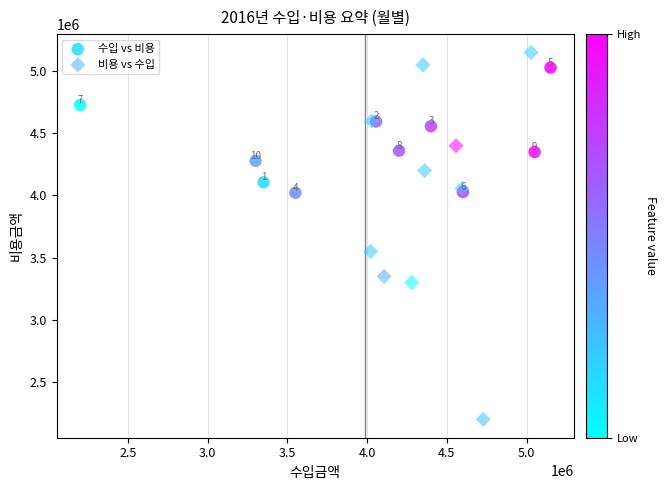

Which series contains the lowest Y value?

비용 vs 수입